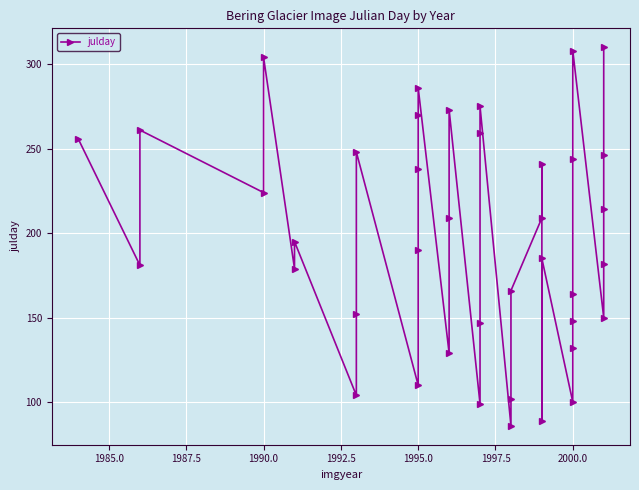

True or false: the data shows 304 at 16.

False